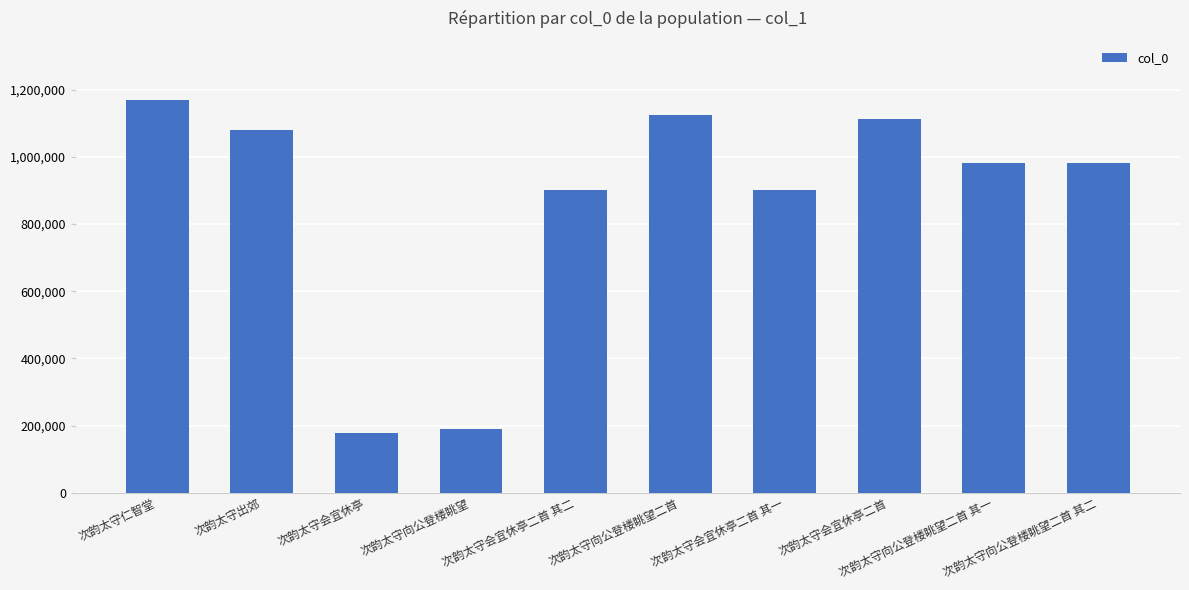

What is the difference between the maximum and minimum values?

990944